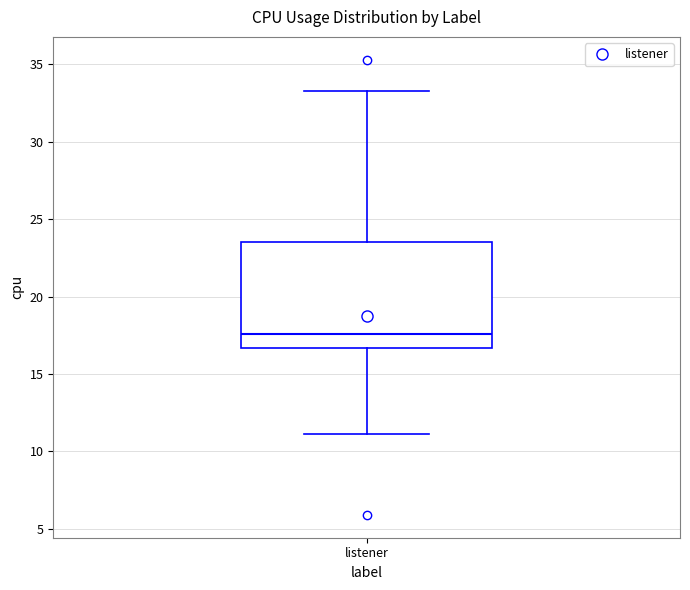

Transcribe this box plot: give where the median line is, the range the box spans, and where the two whiskers end, as read against the y-axis. The values are not printed on the chart, so give them approximately, as read against the axis.

median 17.5, box 16.5 to 23.5, whiskers 11.0 to 33.5